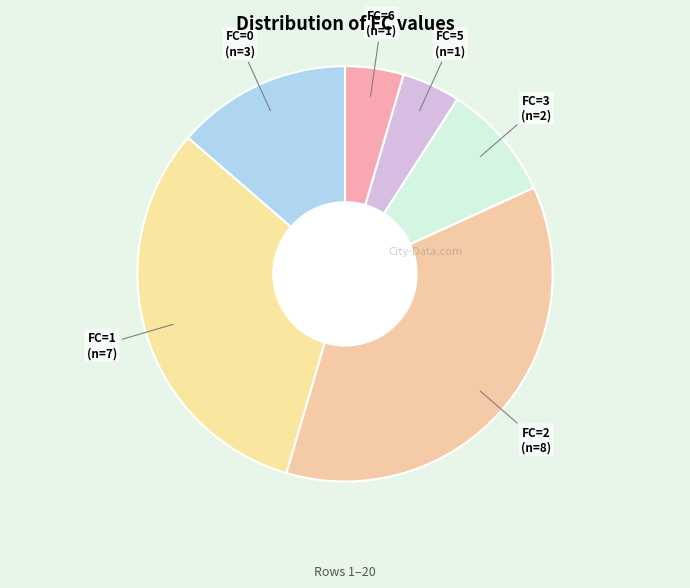

What is the smallest slice in the pie chart?

5